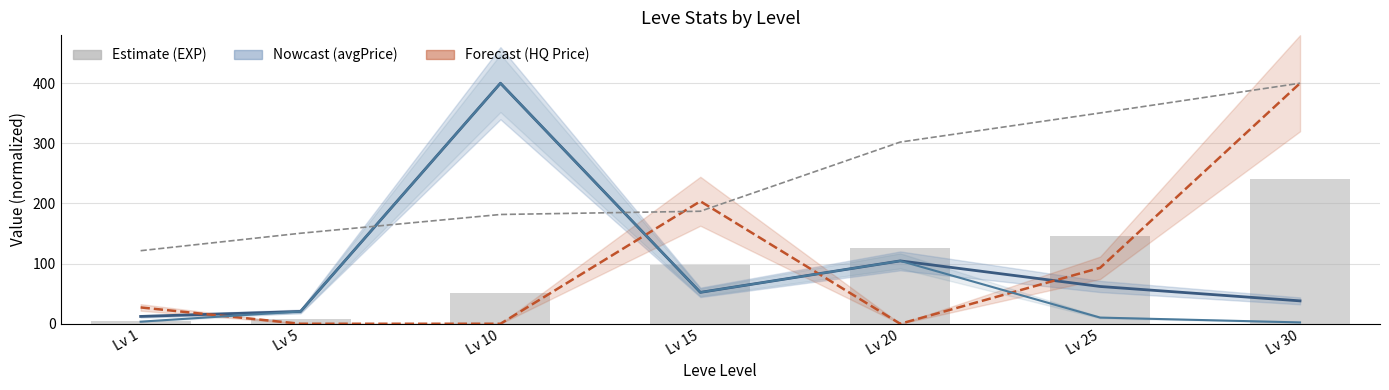

Does the chart contain stacked bars?

No